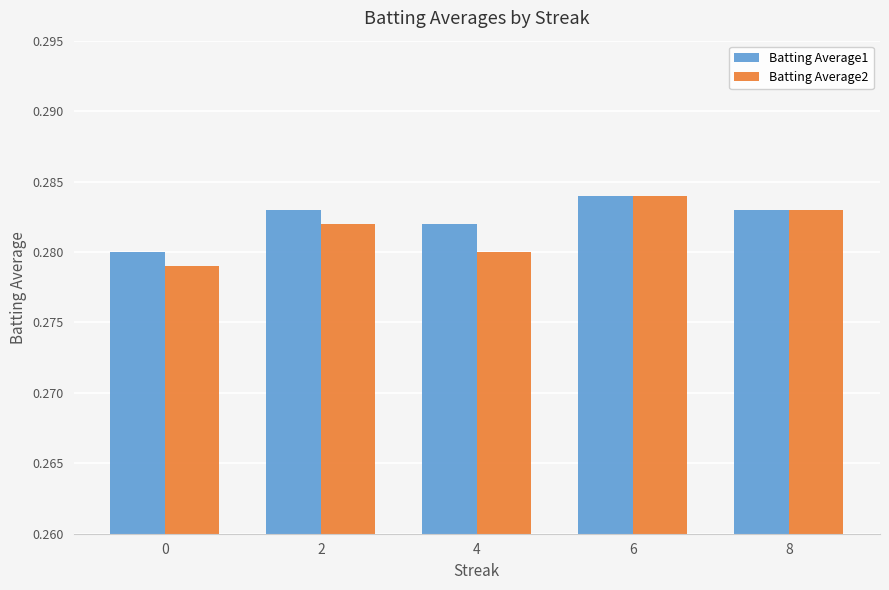

Which series has the widest spread of values?

Batting Average2